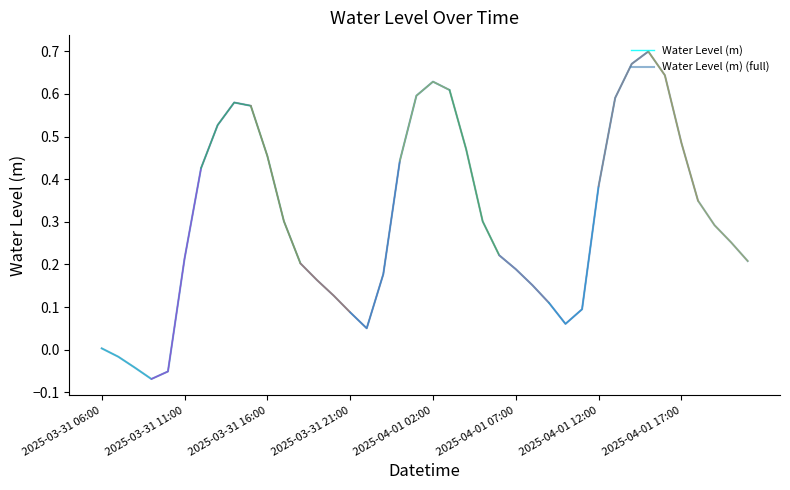

At which label is the value closest to 0?

2025-03-31 06:00